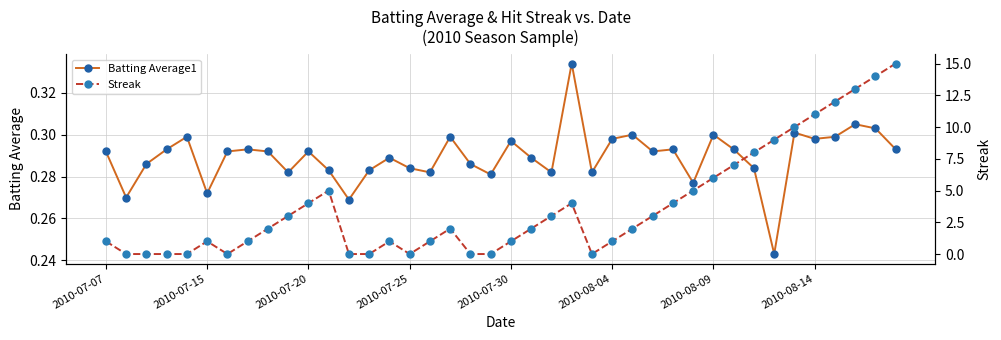

What is the difference between the maximum and minimum values in the Batting Average1 series?

0.1